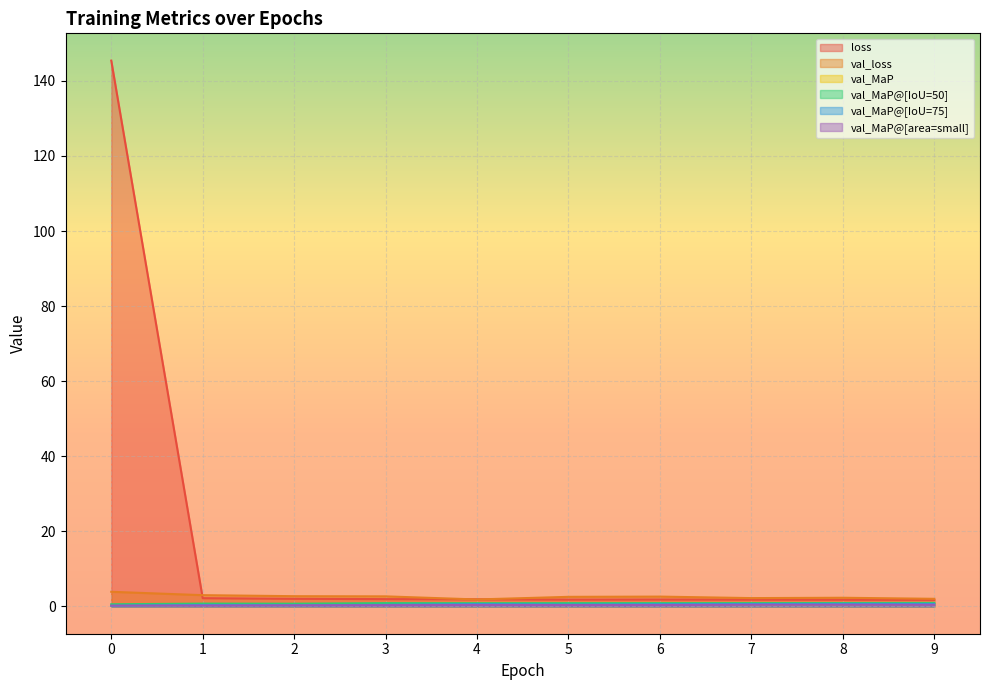

Reading left to right, list all the values displayed in this chart.

loss: 0=145.4	1=2.2	2=2.0	3=1.9	4=1.9	5=1.8	6=1.8	7=1.8	8=1.8	9=1.7
val_loss: 0=3.9	1=3.0	2=2.7	3=2.7	4=1.9	5=2.6	6=2.6	7=2.2	8=2.3	9=2.0
val_MaP: 0=0.3	1=0.4	2=0.4	3=0.5	4=0.5	5=0.5	6=0.5	7=0.5	8=0.6	9=0.6
val_MaP@[IoU=50]: 0=0.6	1=0.8	2=0.7	3=0.9	4=0.9	5=0.9	6=0.9	7=0.9	8=0.9	9=0.9
val_MaP@[IoU=75]: 0=0.2	1=0.4	2=0.3	3=0.4	4=0.6	5=0.5	6=0.6	7=0.6	8=0.7	9=0.7
val_MaP@[area=small]: 0=0.2	1=0.2	2=0.3	3=0.3	4=0.4	5=0.4	6=0.4	7=0.4	8=0.5	9=0.4